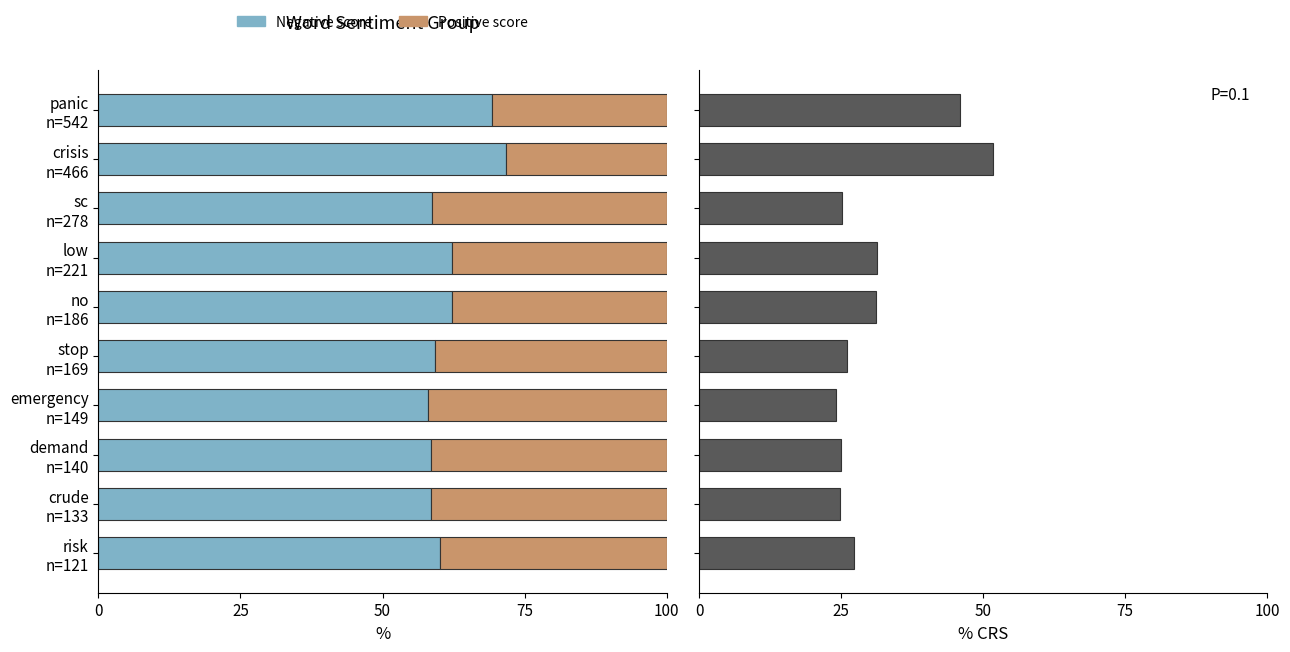

What is the difference between the highest and lowest values at sc n=278?

33.5